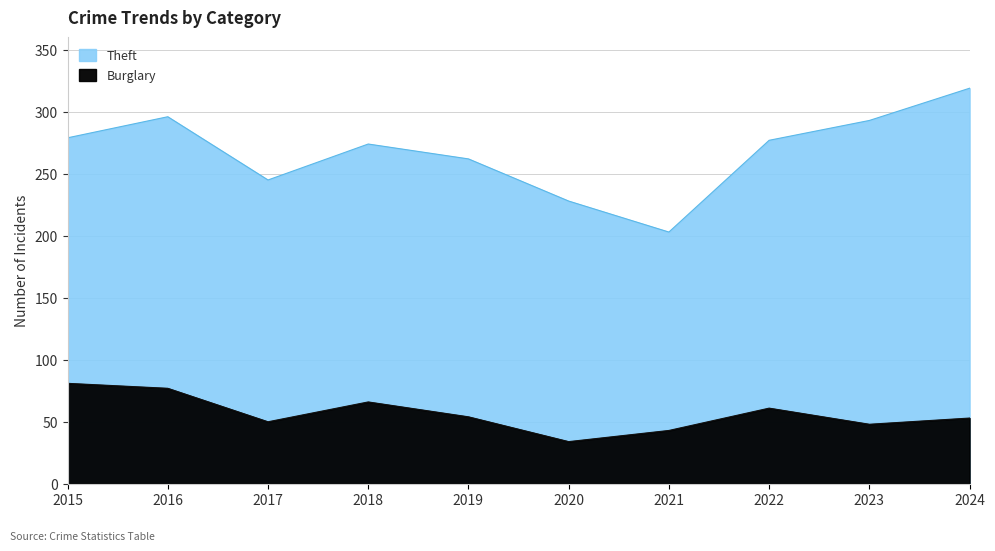

Which label corresponds to the largest value in the chart?

2024